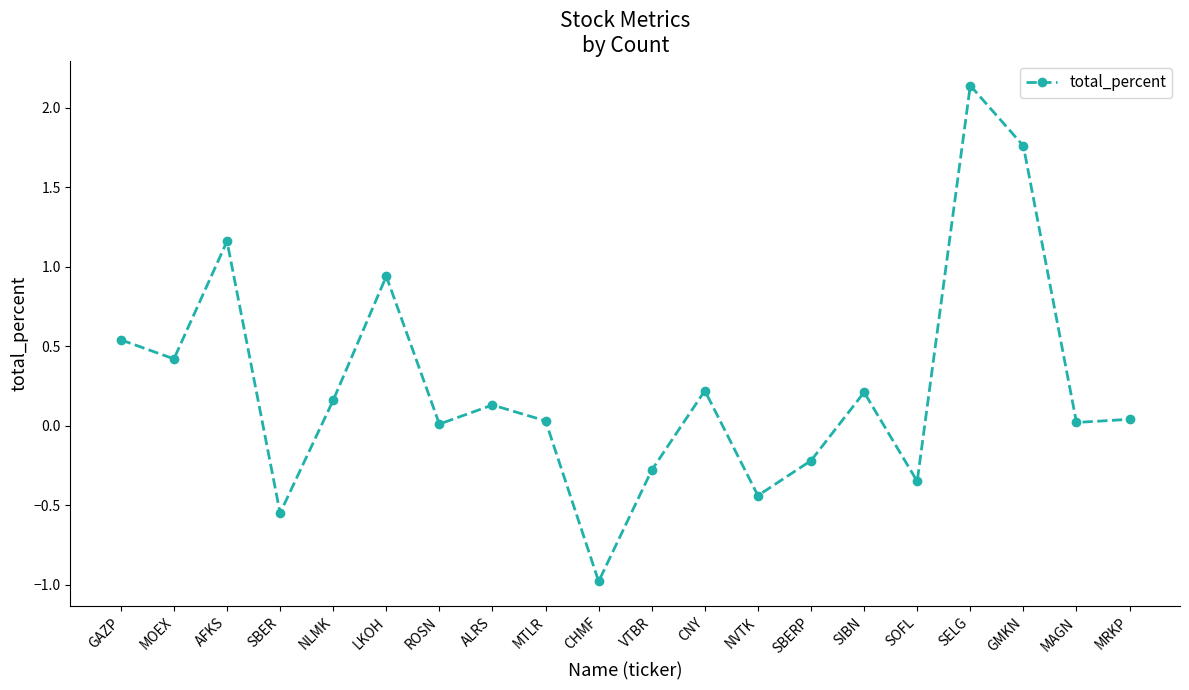

How many lines are shown in the chart?

1